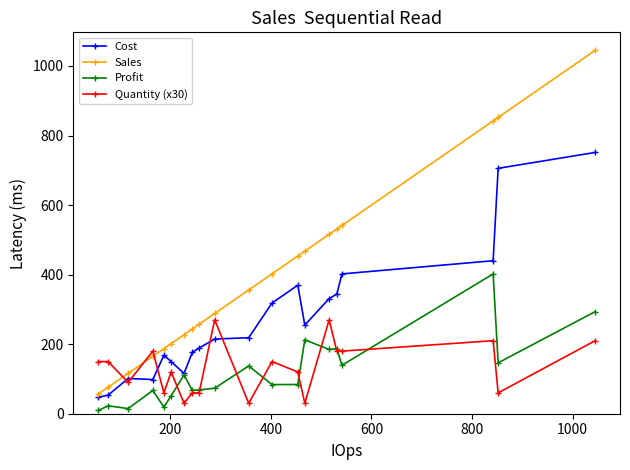

What is the value of the Cost point at the 17th from the left?

402.0